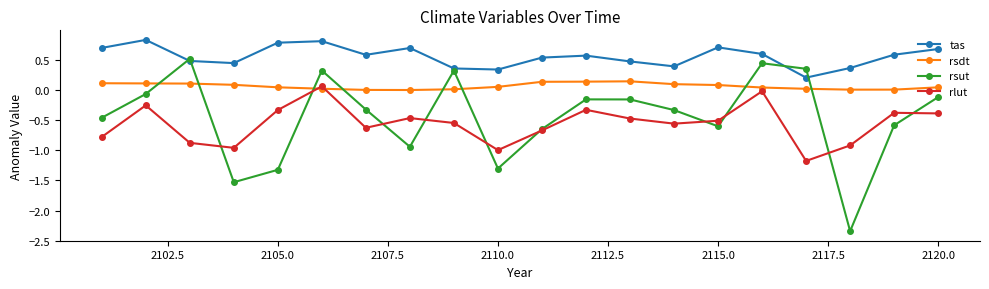

What is the value of the tas point at the 17th from the left?

0.2